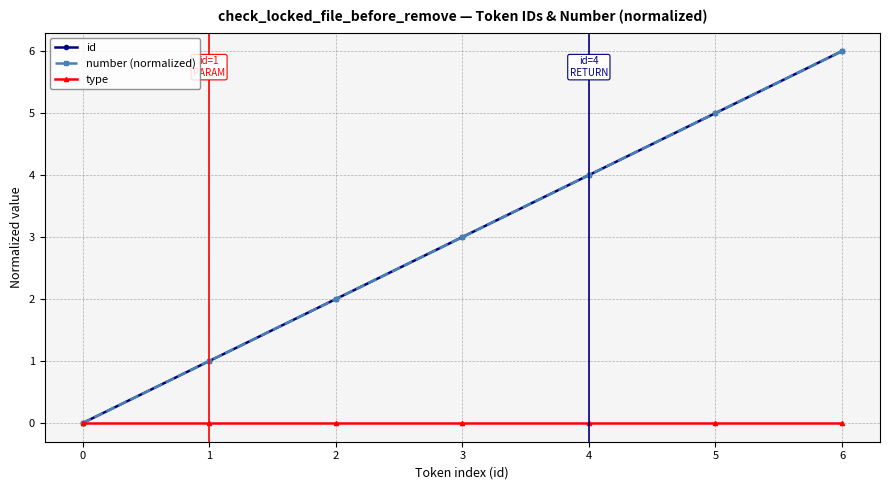

What are all the series names shown in the legend?

id, number (normalized), type